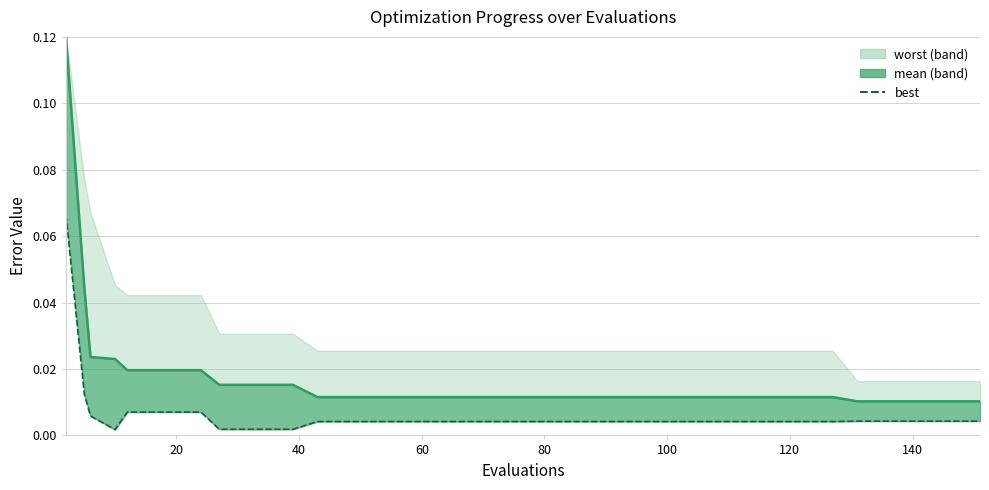

True or false: best and mean_line intersect in this chart.

False